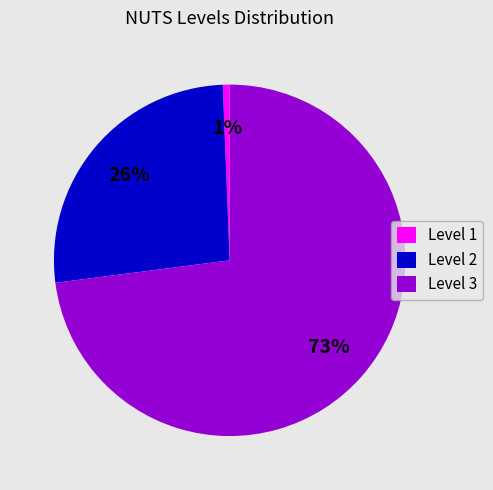

Between Level 3 and Level 2, which is larger?

Level 3